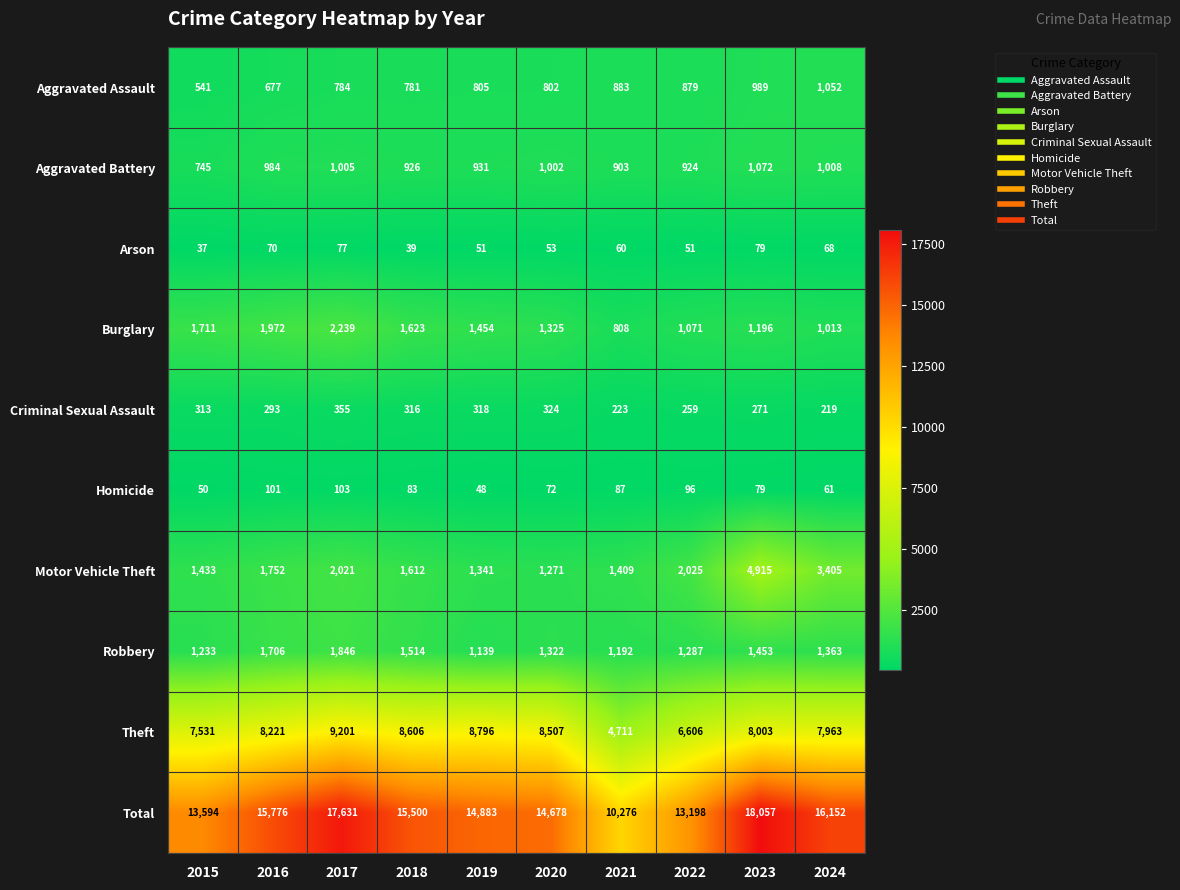

The Motor Vehicle Theft series shows 910 at 2016. True or false?

False